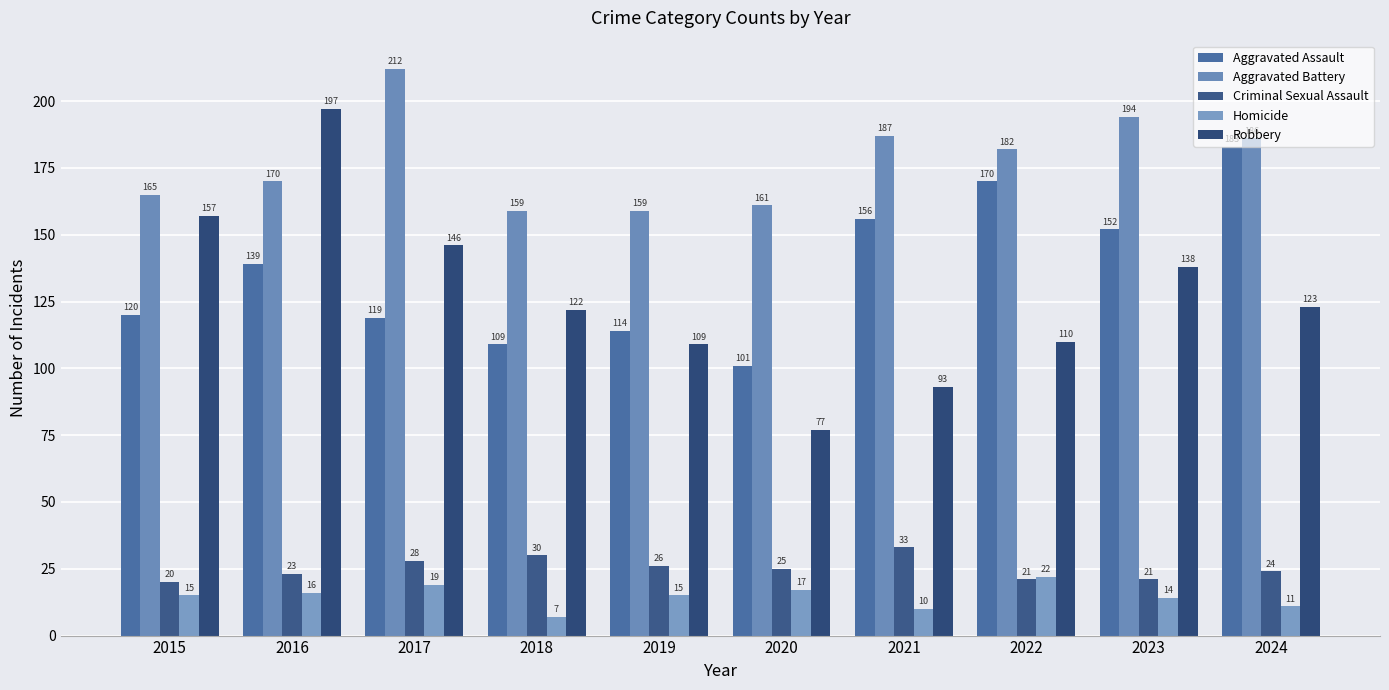

What is the greatest value displayed?

212